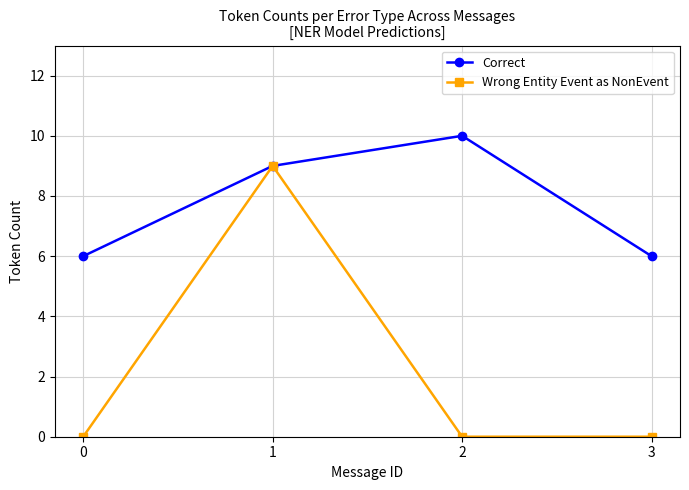

How many distinct data groups are displayed?

2